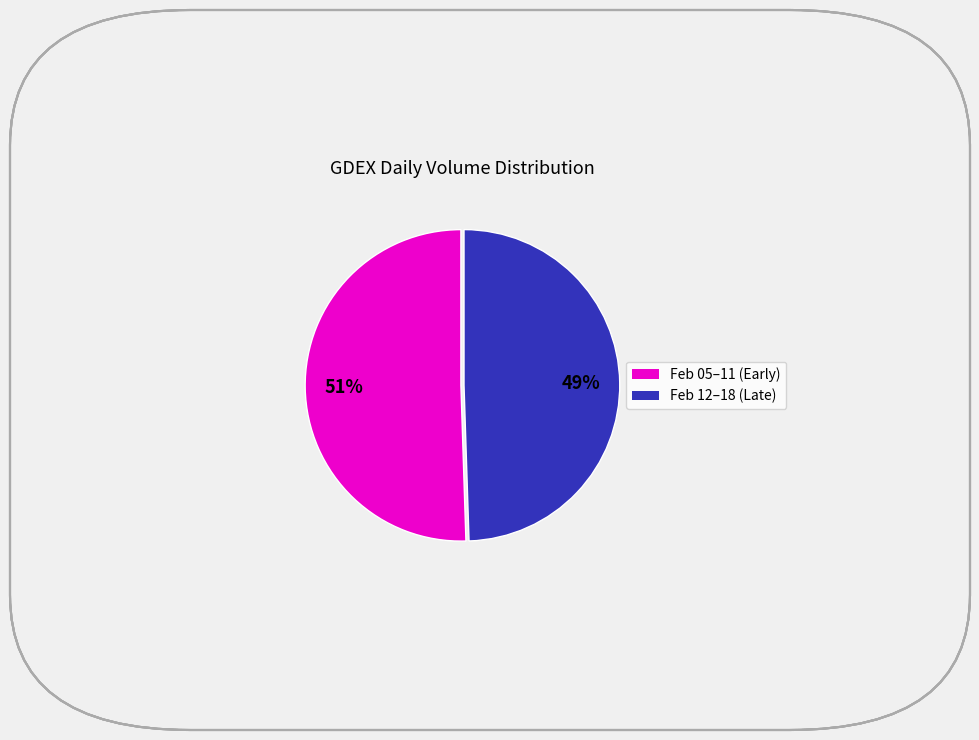

To the nearest percent, what is the average slice percentage?

50%